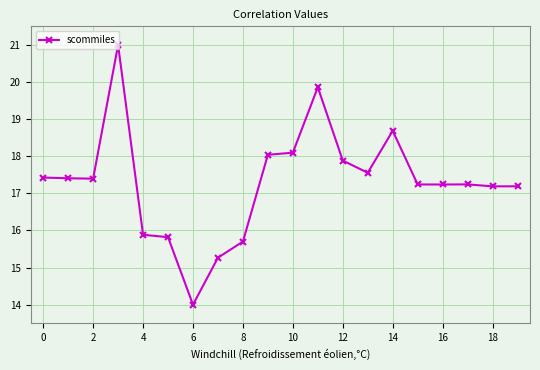

True or false: there are more than 0 points higher than both neighbors.

True